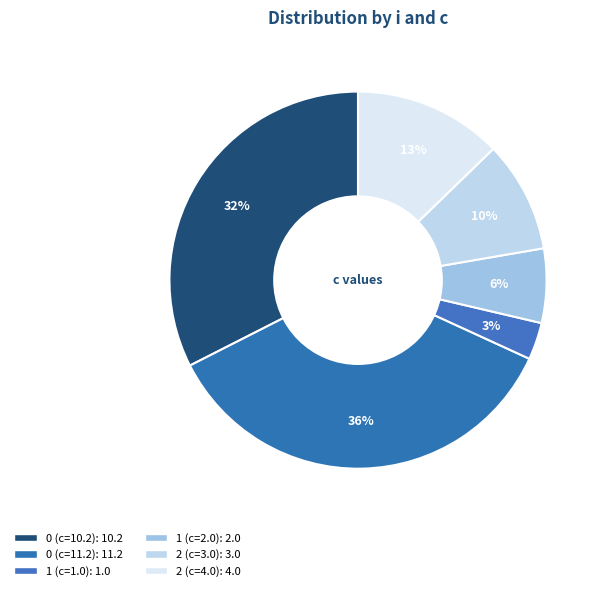

True or false: 1 (c=1.0) accounts for 1% of the total.

False